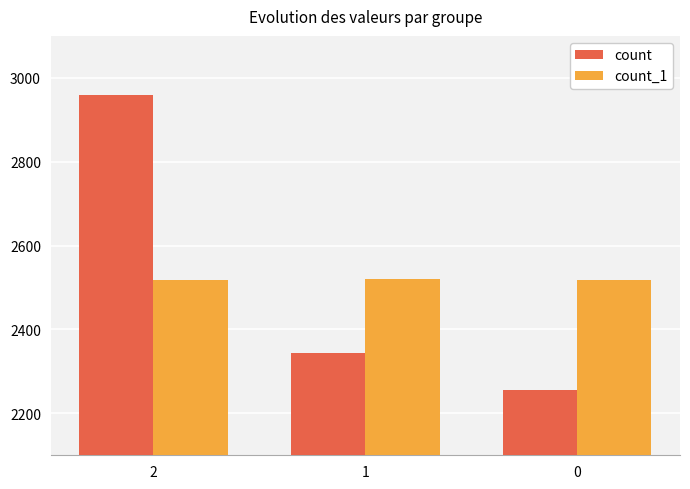

At which category is the sum across all series the highest?

2